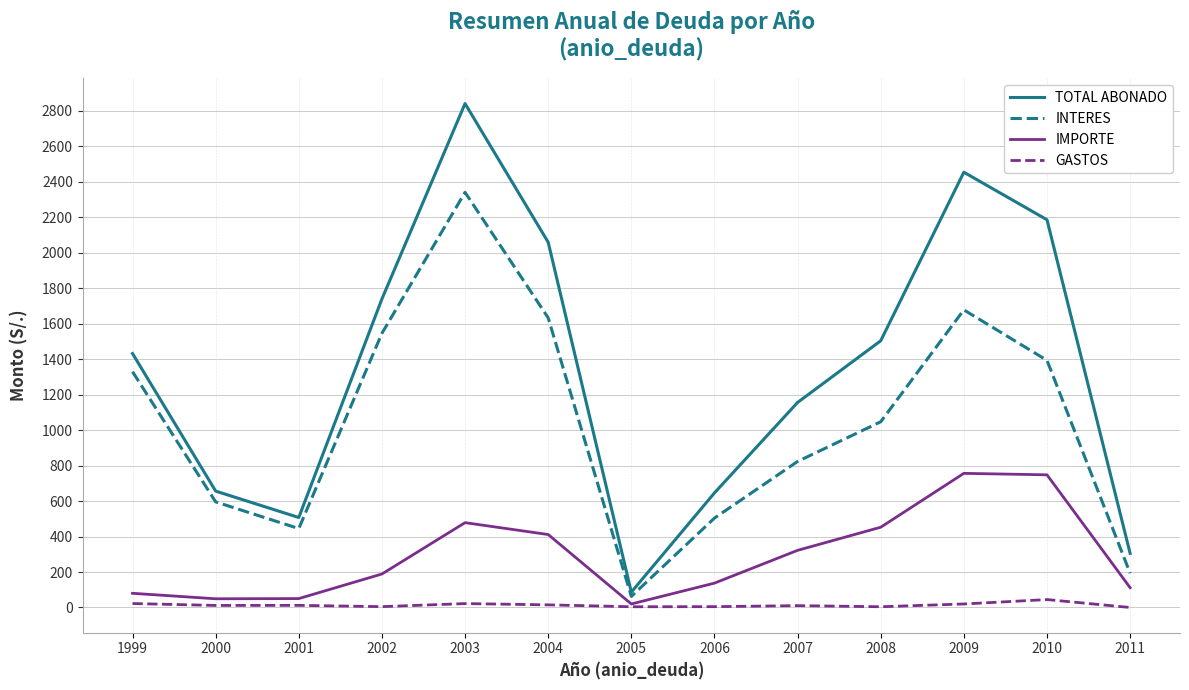

True or false: TOTAL ABONADO and IMPORTE cross at least once.

False